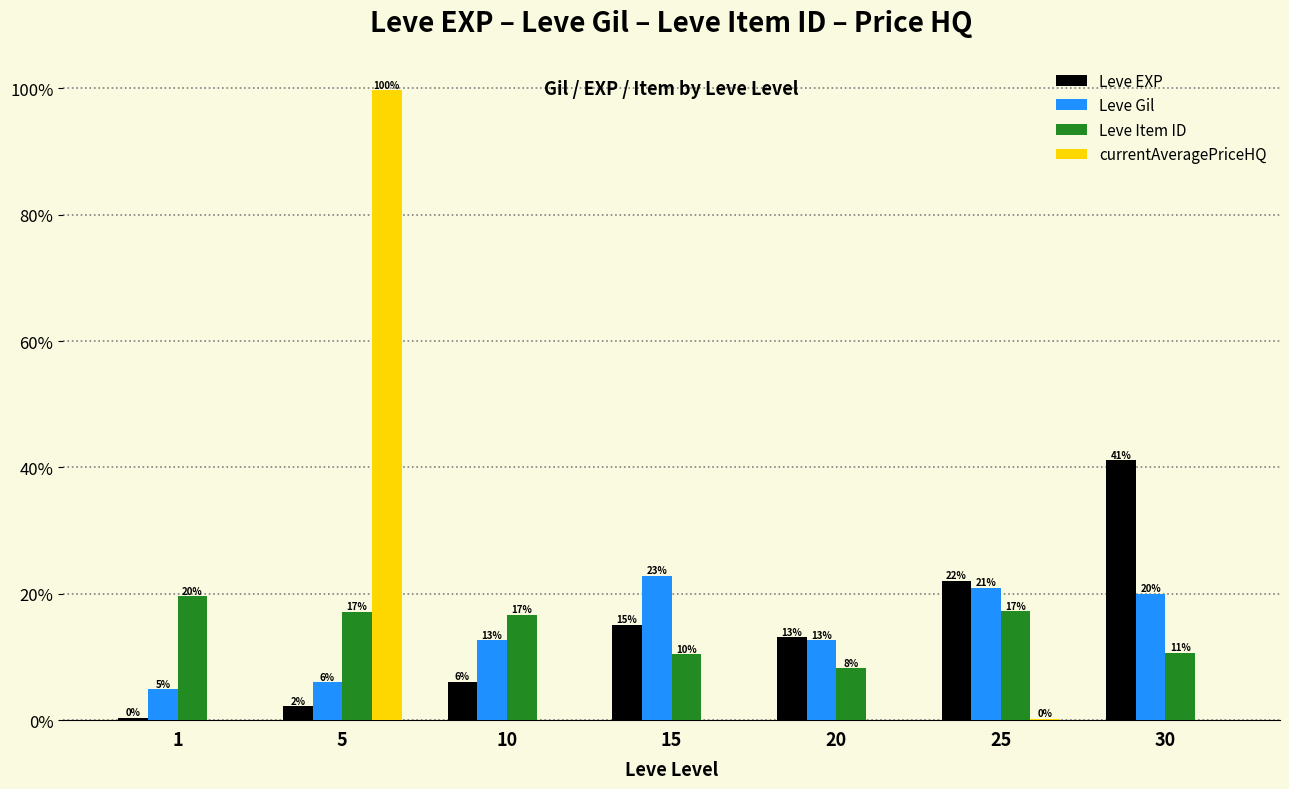

What are all the series names shown in the legend?

Leve EXP, Leve Gil, Leve Item ID, currentAveragePriceHQ